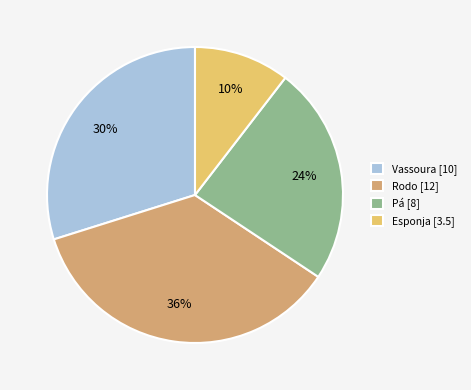

How many slices are in this pie chart?

4